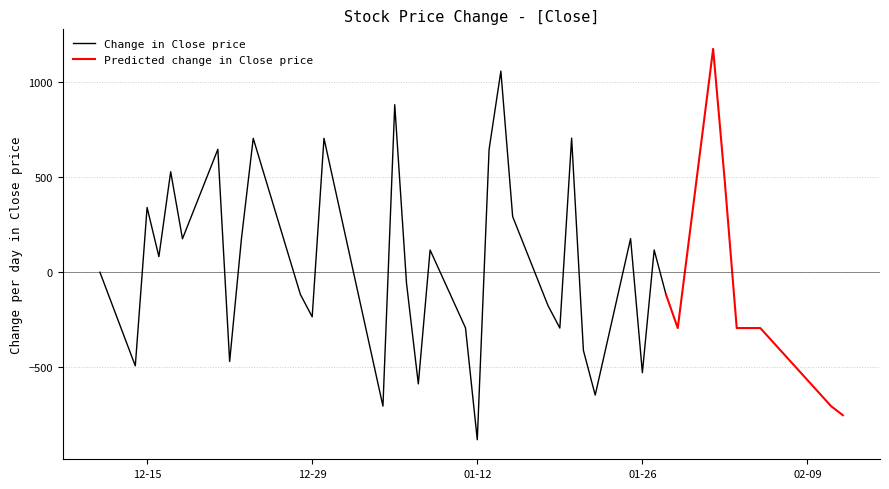

At which label does Change in Close price reach its minimum?

01-12